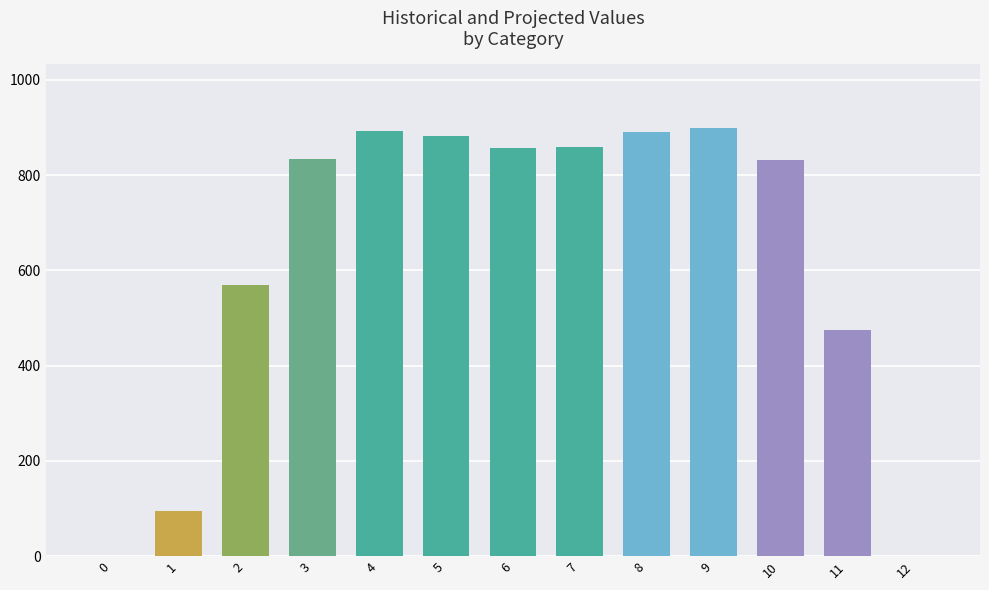

What is the maximum value shown in the chart?

897.9